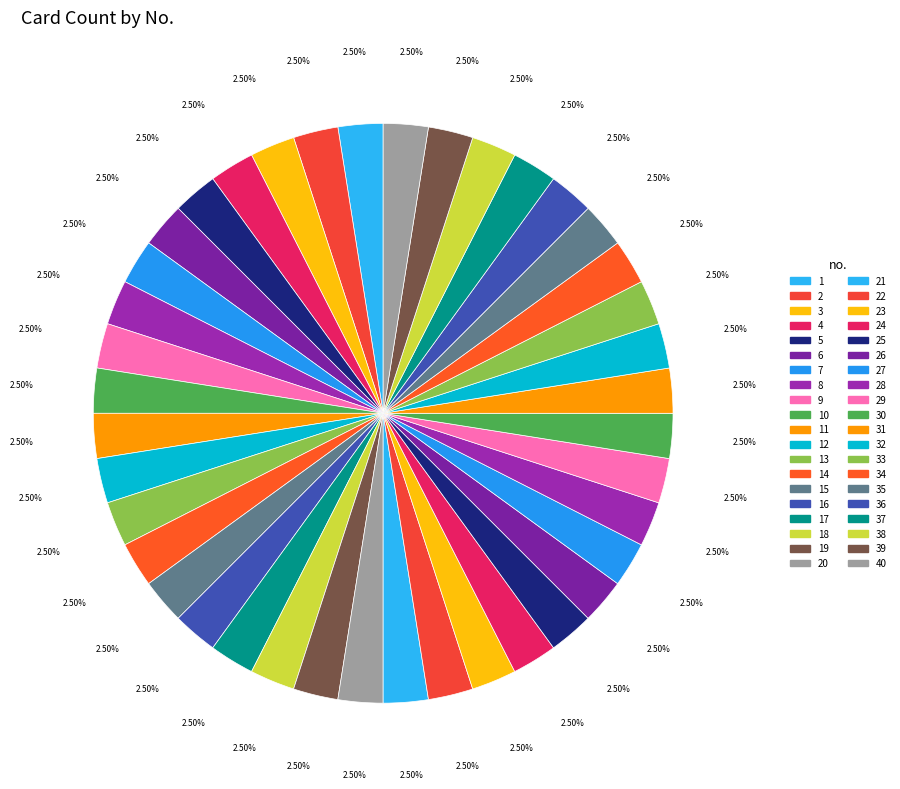

What is the largest slice in the pie chart?

6